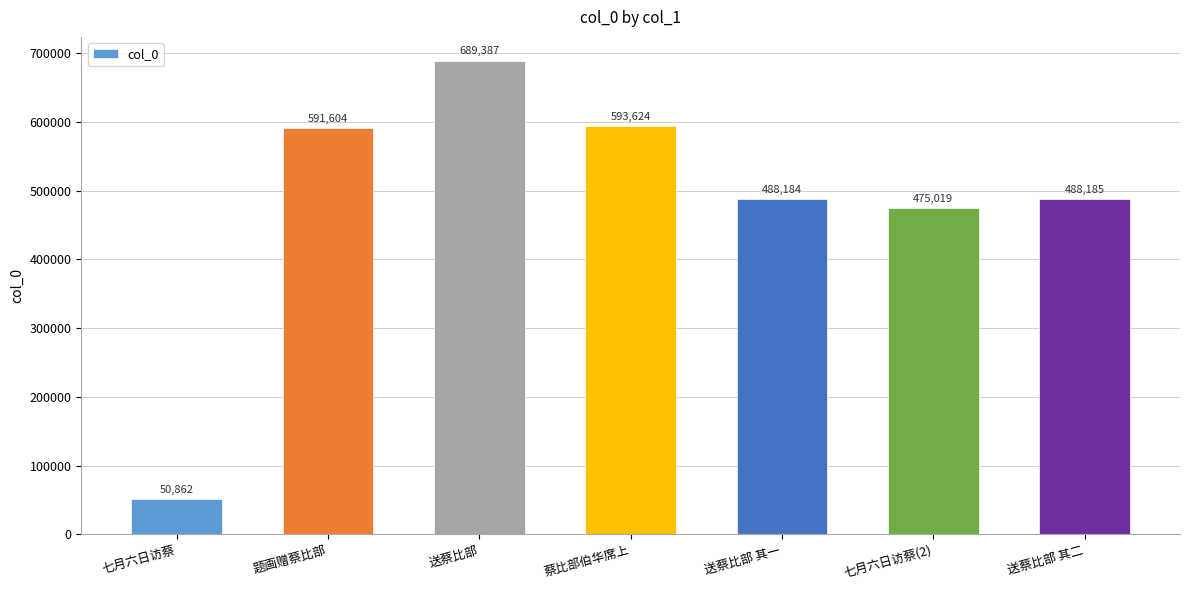

What position from the right is 七月六日访蔡(2)?

2